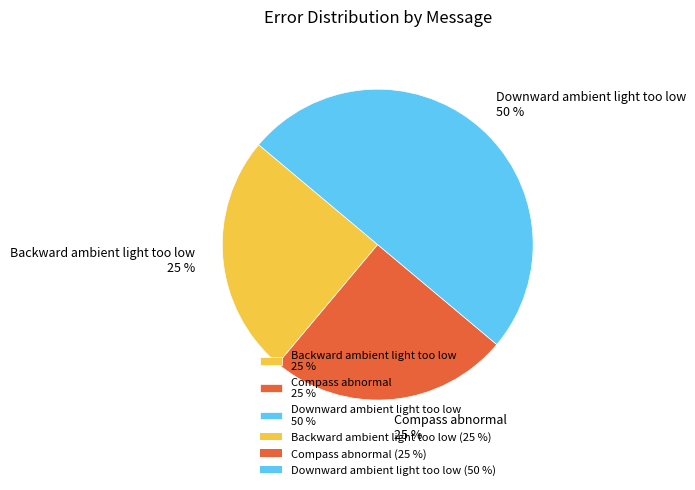

The Compass abnormal 25 % slice represents 25% of the pie. True or false?

True